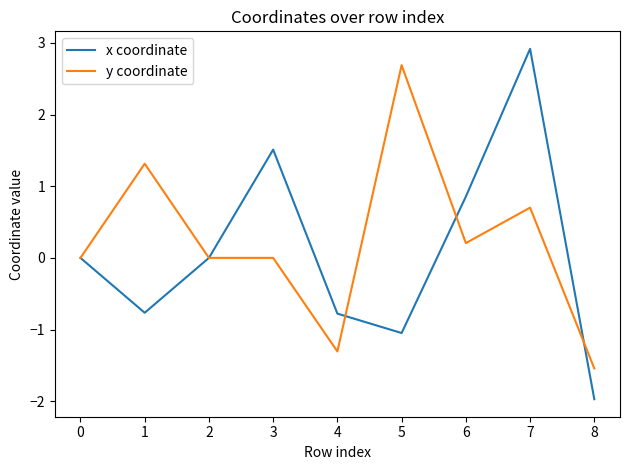

Is it true that x coordinate equals 0.5 at 6?

False